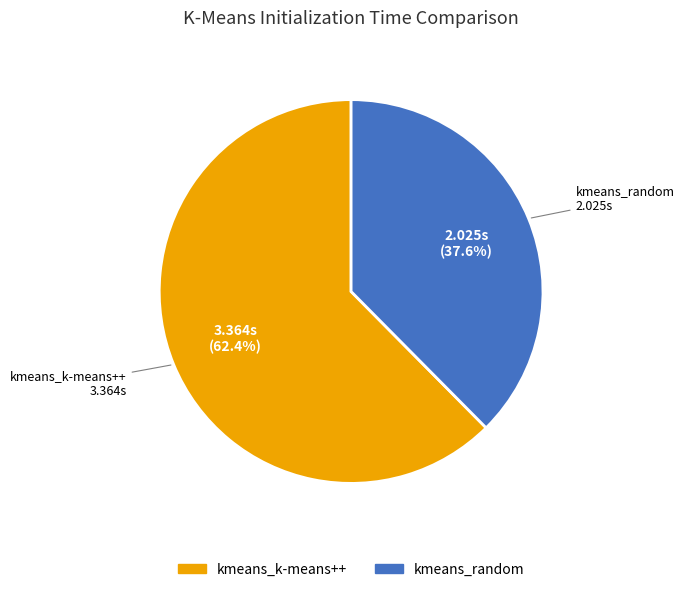

To the nearest percent, what is the difference between the largest and smallest slice percentages?

25%